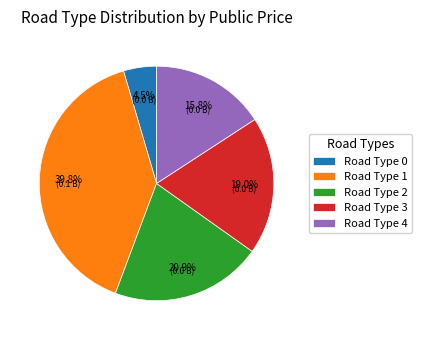

Rank the categories by value from lowest to highest.

Road Type 0, Road Type 4, Road Type 3, Road Type 2, Road Type 1